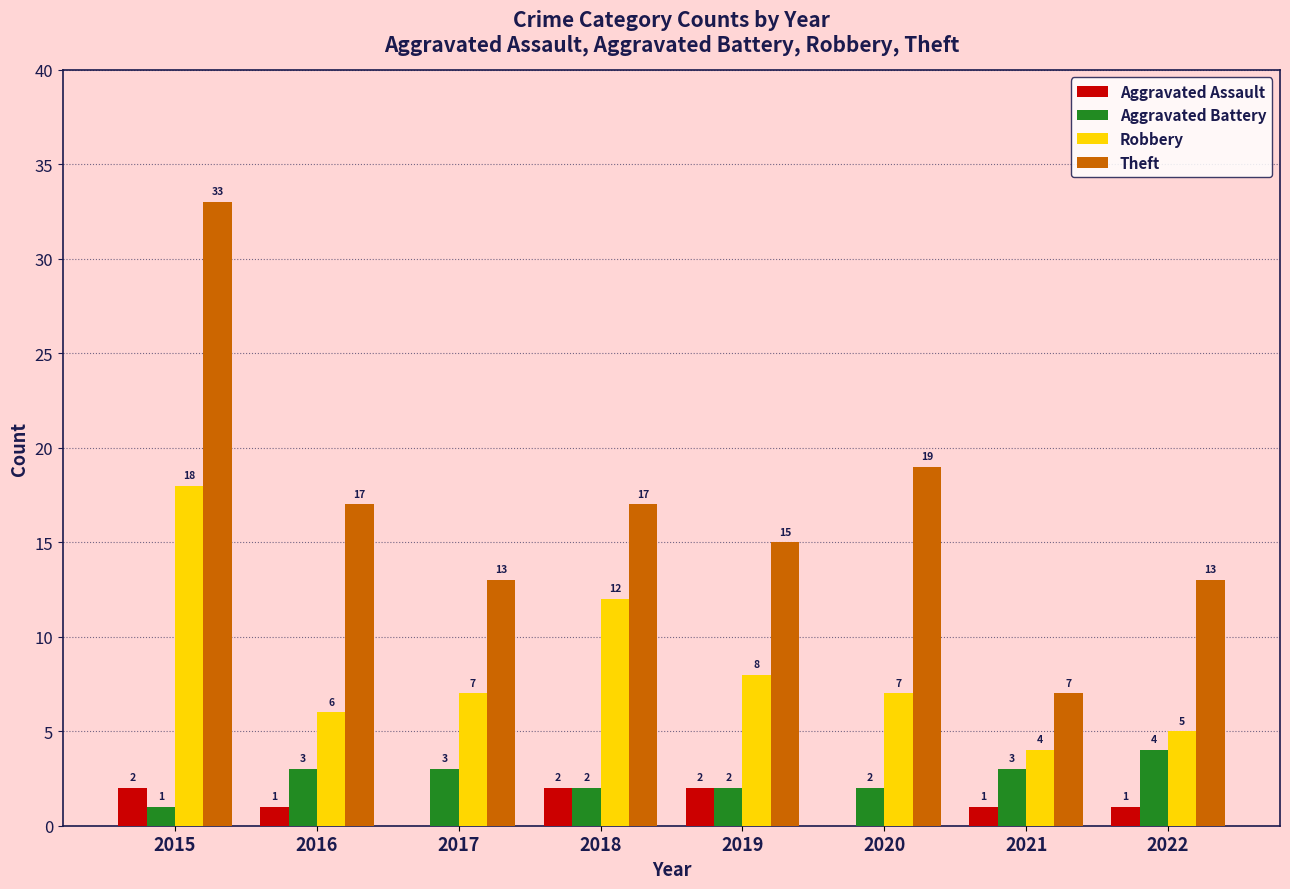

Reading right to left, transcribe all the data shown in this chart.

Aggravated Assault: 2022=1	2021=1	2020=0	2019=2	2018=2	2017=0	2016=1	2015=2
Aggravated Battery: 2022=4	2021=3	2020=2	2019=2	2018=2	2017=3	2016=3	2015=1
Robbery: 2022=5	2021=4	2020=7	2019=8	2018=12	2017=7	2016=6	2015=18
Theft: 2022=13	2021=7	2020=19	2019=15	2018=17	2017=13	2016=17	2015=33